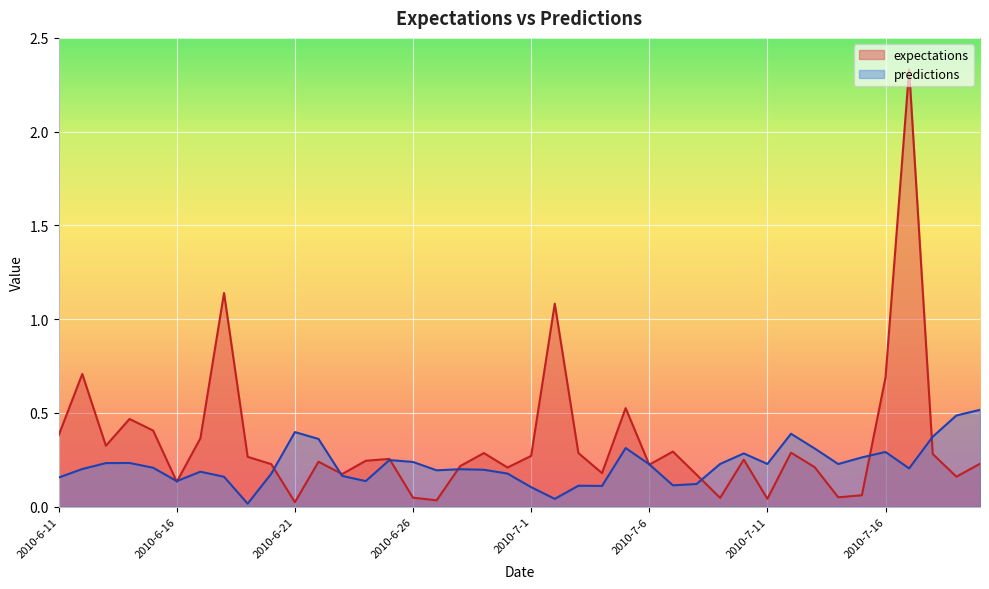

How many lines are shown in the chart?

2